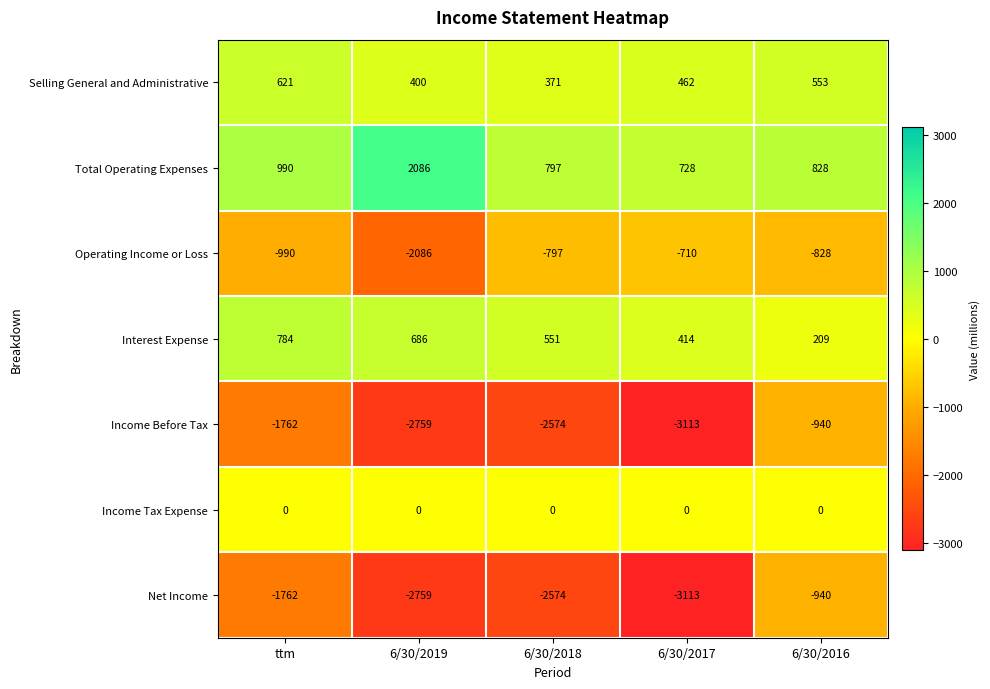

Which category has the lowest value across all series?

6/30/2017